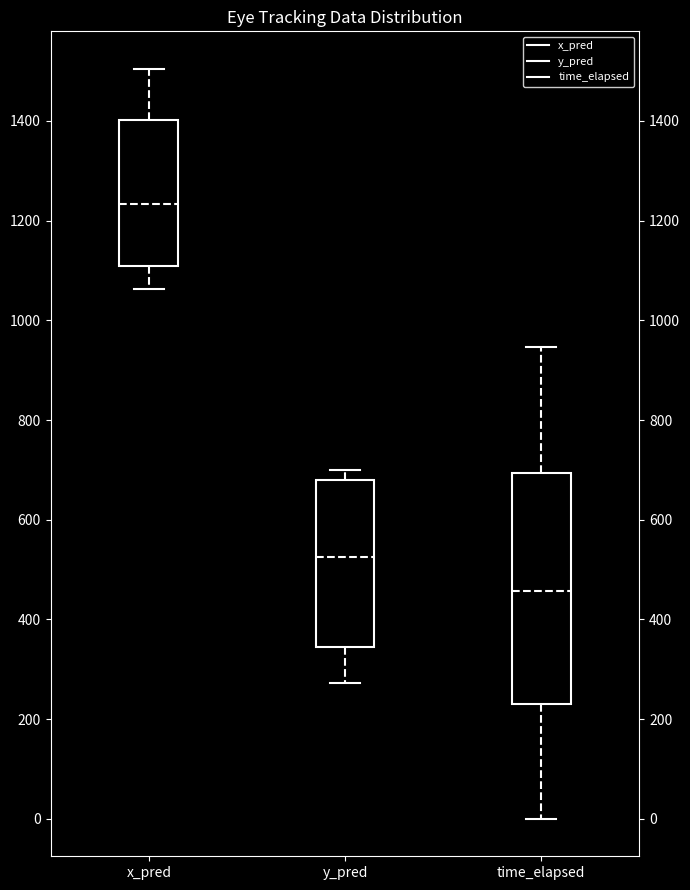

Reading left to right, read every box against the y-axis: the position of its median line, the range the box covers, and the ends of its whiskers. The values are not printed on the chart, so give them approximately, as read against the axis.

x_pred: median 1240, box 1100 to 1400, whiskers 1060 to 1500
y_pred: median 520, box 340 to 680, whiskers 280 to 700
time_elapsed: median 460, box 220 to 700, whiskers 0 to 940